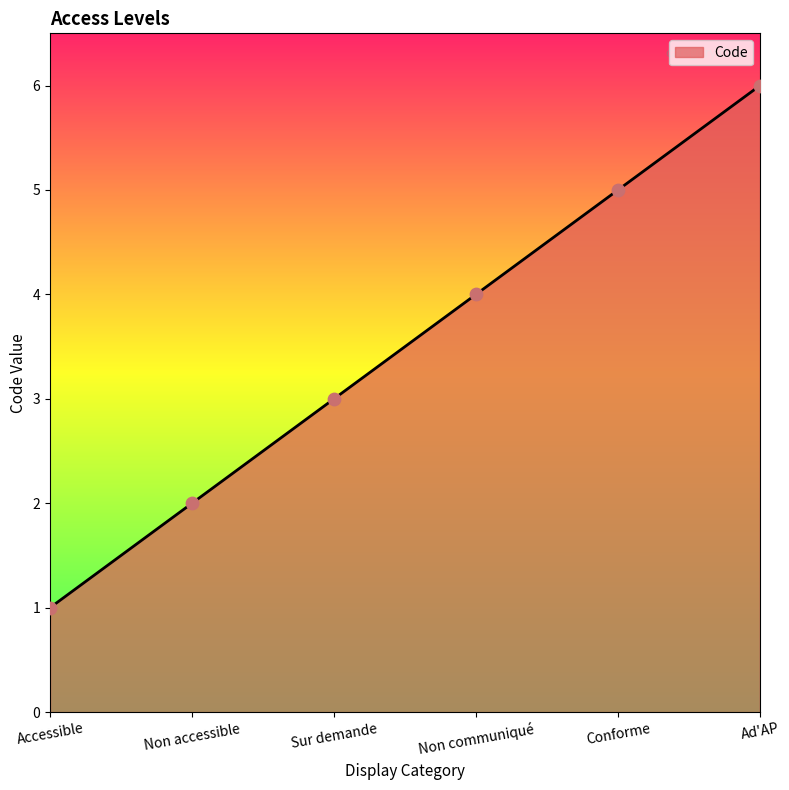

What is the ratio of the value at Sur demande to the value at Conforme?

0.6